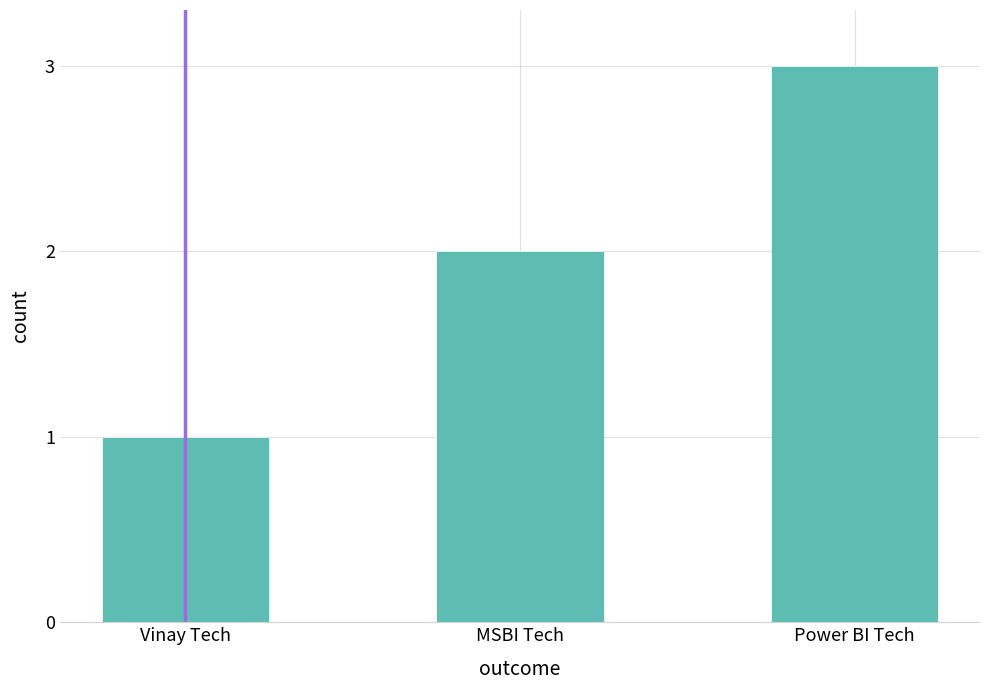

At which label is the value closest to 2?

MSBI Tech